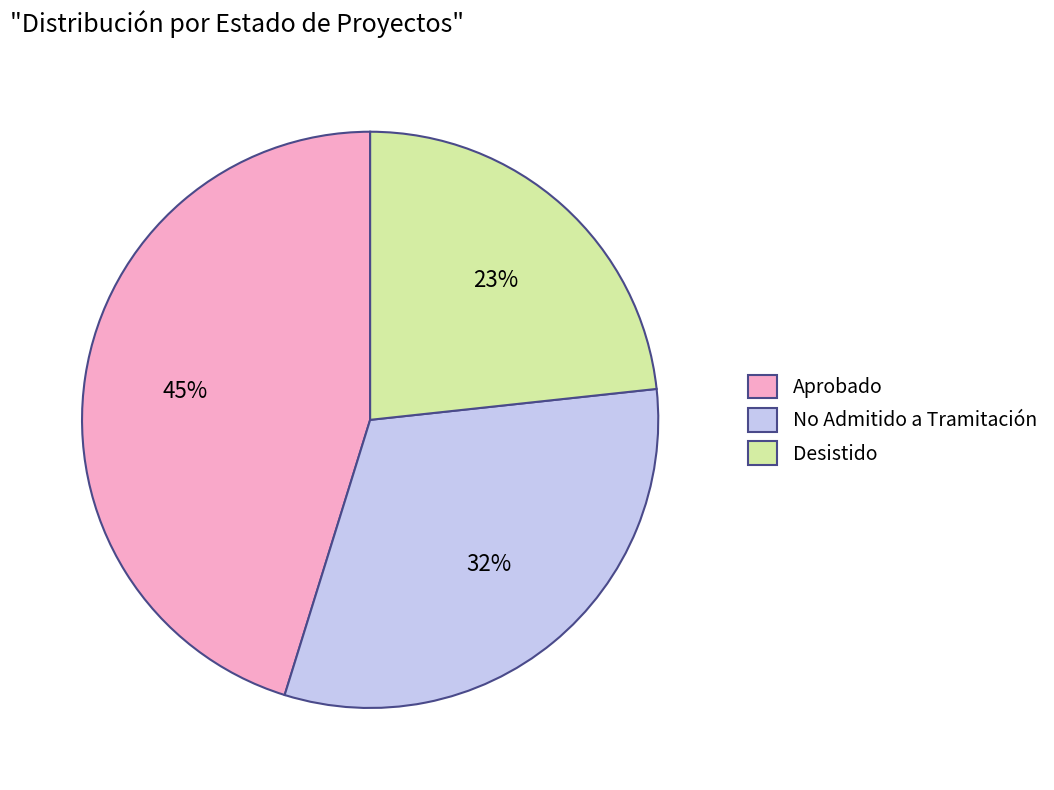

To the nearest percent, what is the average slice percentage?

33%